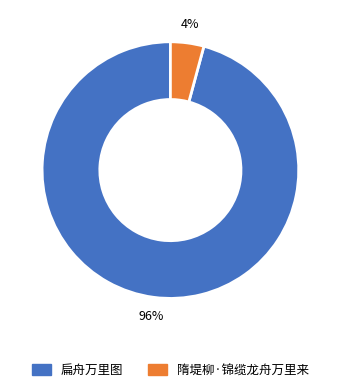

Which slice represents more than half of the pie?

扁舟万里图